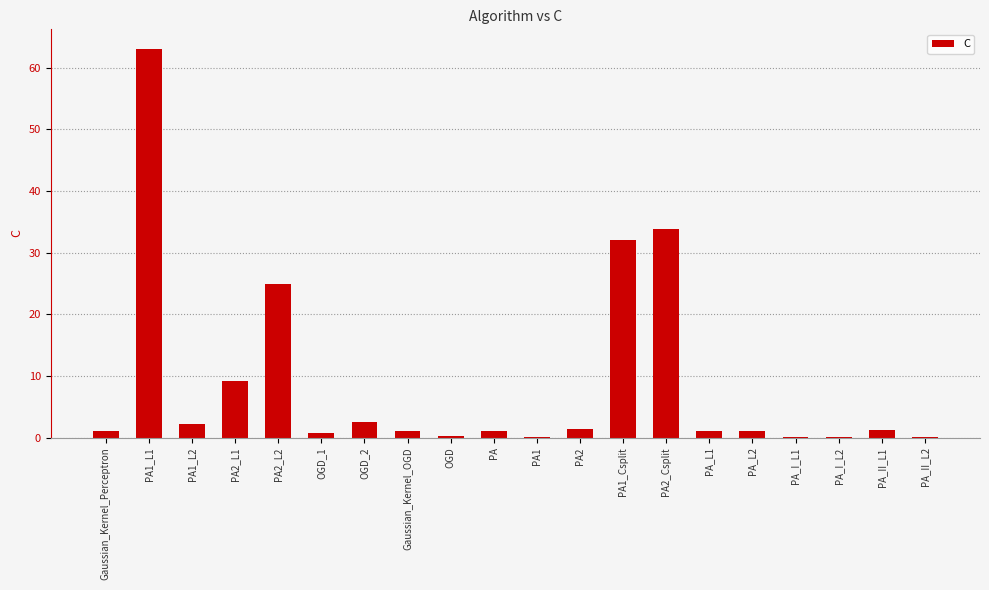

What is the sum of all values?

176.7